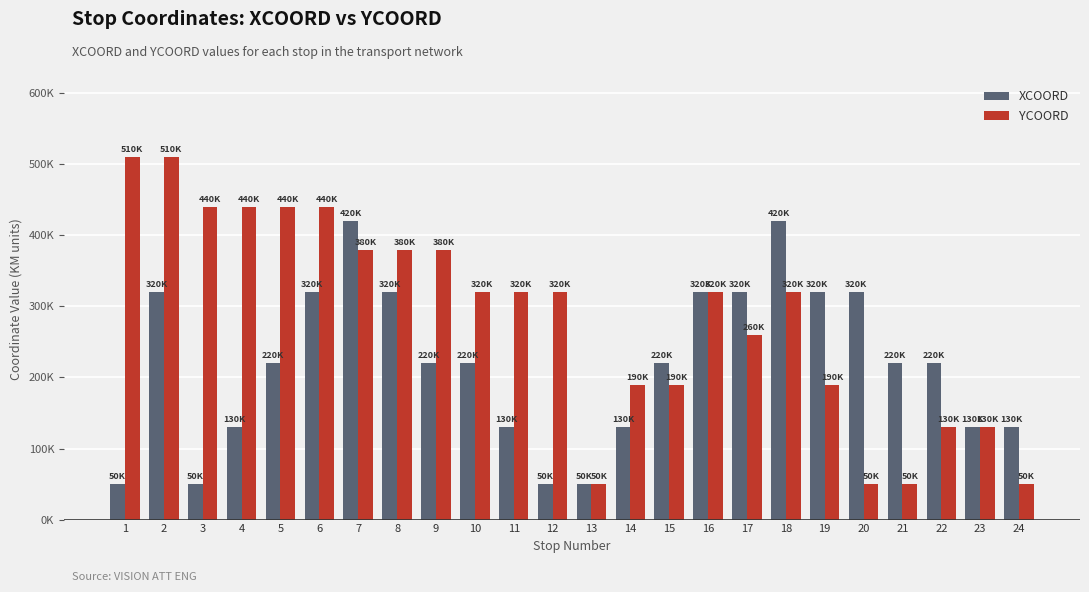

What is the highest value of the YCOORD series?

510000